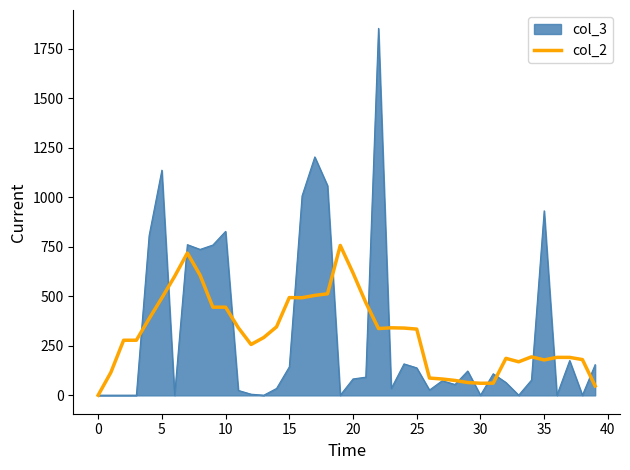

What is the maximum value shown in the chart?

1853.0